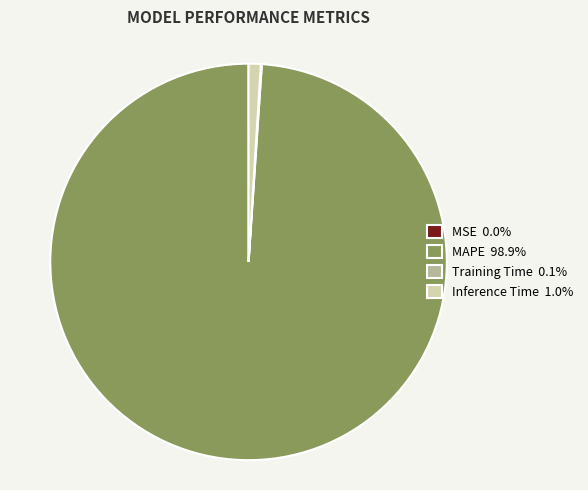

The Inference Time slice represents 11% of the pie. True or false?

False